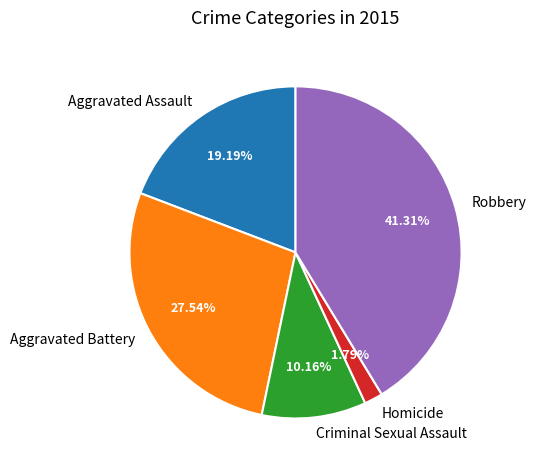

Rank the categories by value from highest to lowest.

Robbery, Aggravated Battery, Aggravated Assault, Criminal Sexual Assault, Homicide